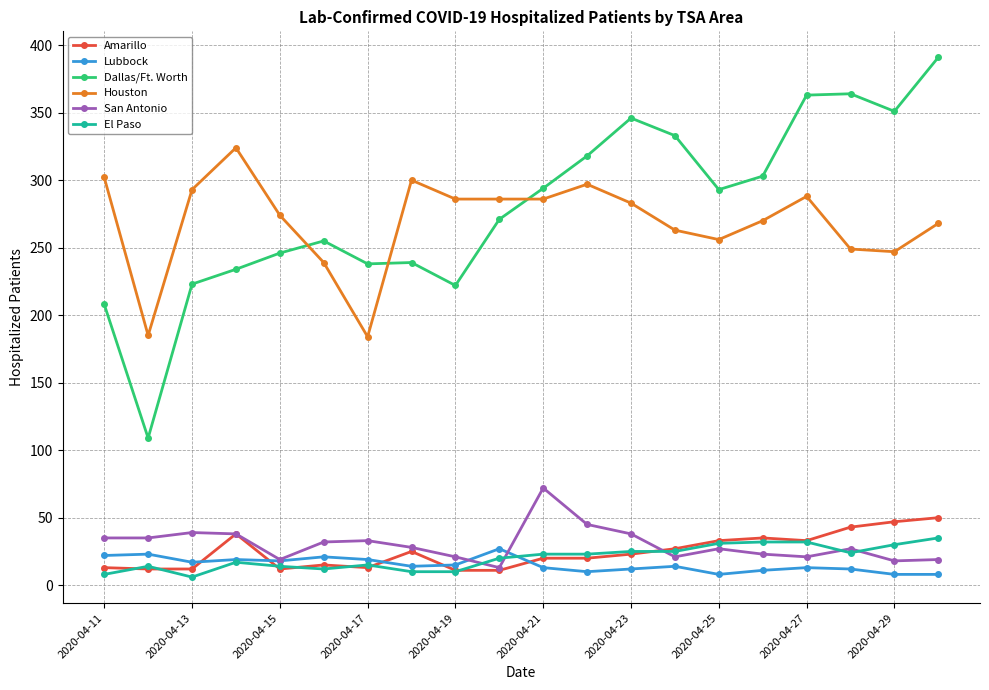

Which series has the widest spread of values?

Dallas/Ft. Worth